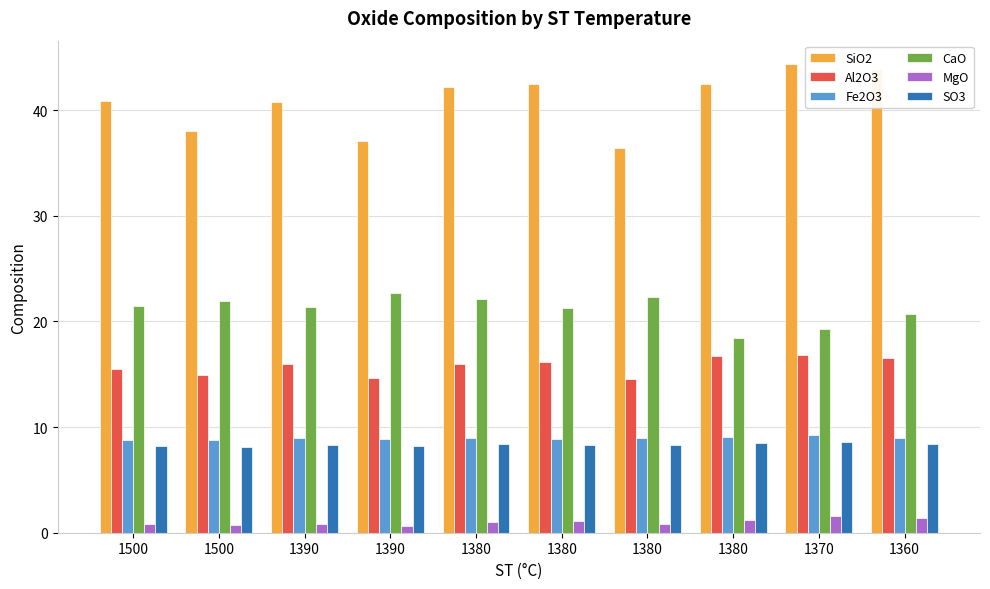

How many bars are there in total?

60